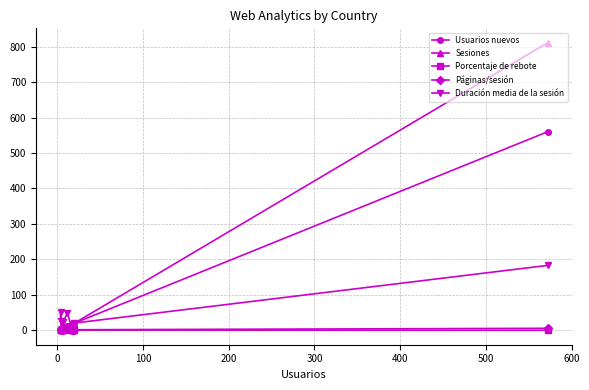

What is the sum of all Páginas/sesión values?

26.7